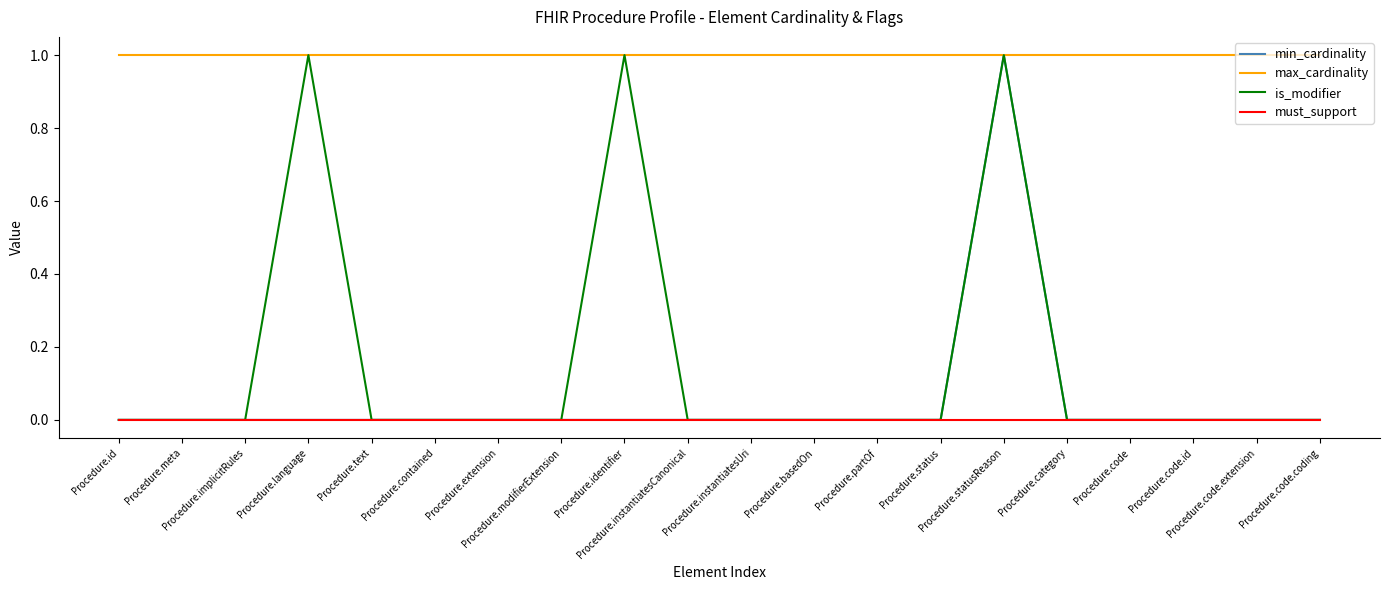

At how many categories does at least one series exceed 0?

20